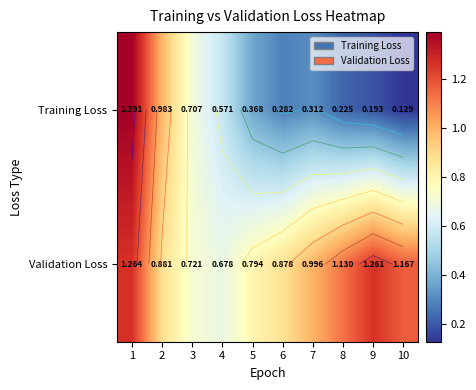

List the labels in order of Validation Loss value, largest first.

1, 9, 10, 8, 7, 2, 6, 5, 3, 4